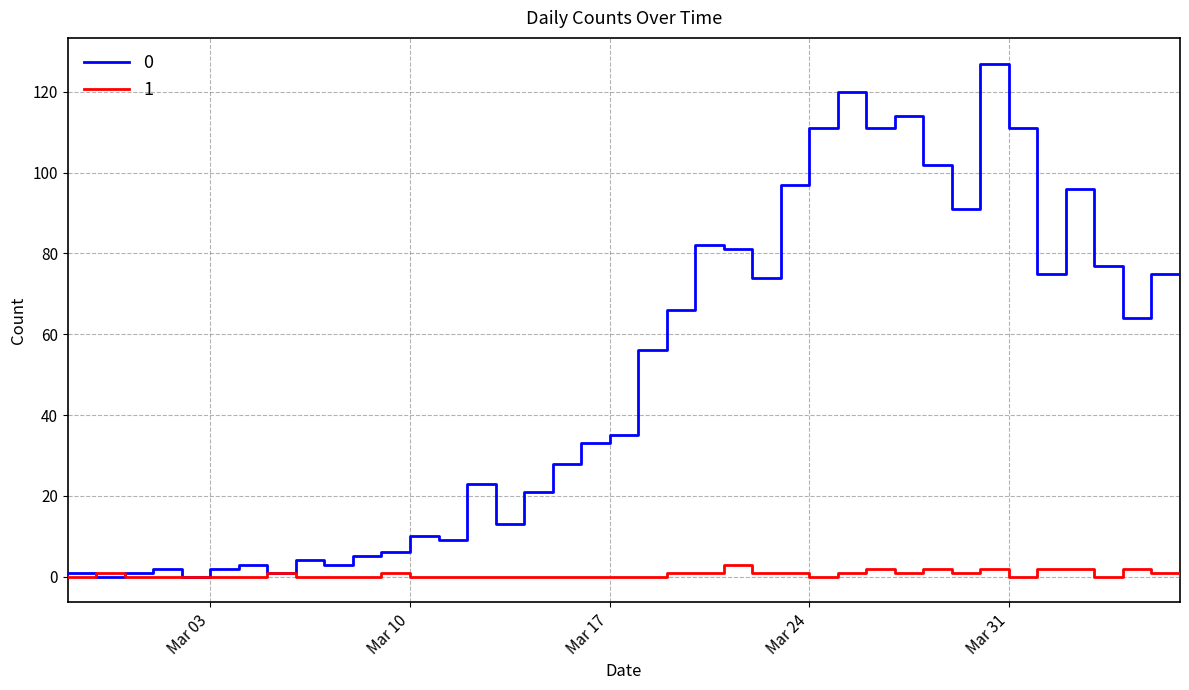

Does the chart have visible grid lines?

Yes